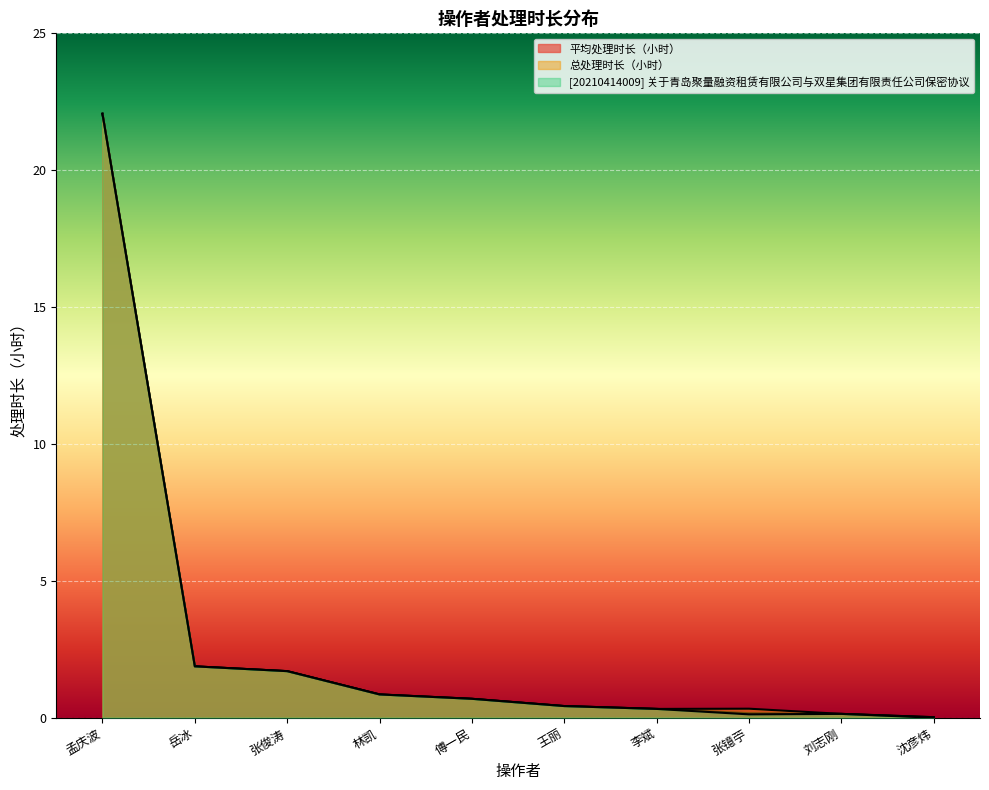

List the labels in order of 平均处理时长（小时） value, largest first.

孟庆波, 岳冰, 张俊涛, 林凯, 傅一民, 王丽, 李斌, 张镱苧, 刘志刚, 沈彦炜